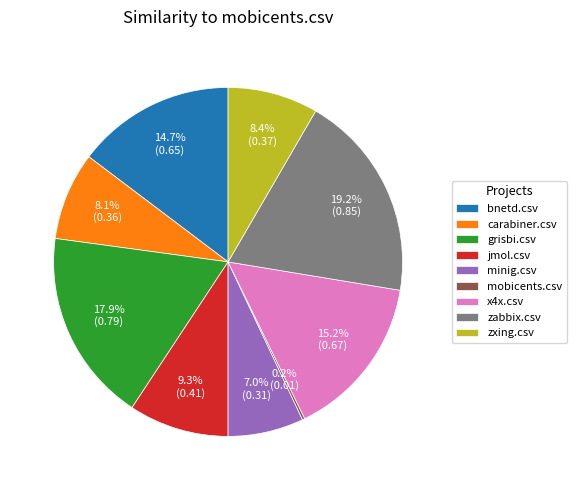

What portion of the pie excludes zxing.csv?

91.6%